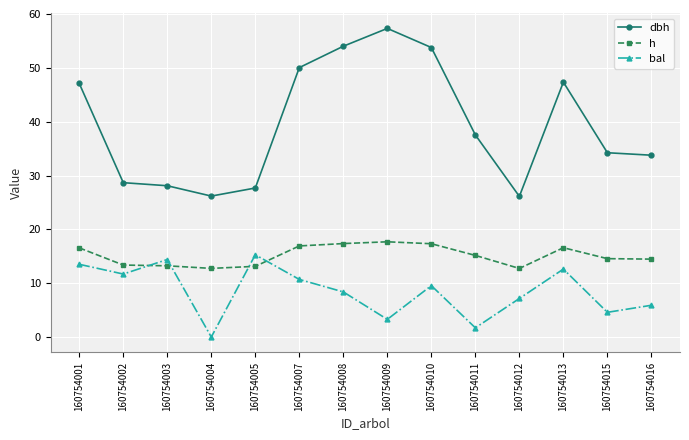

True or false: h has a value of 12.7 at 160754012.

True